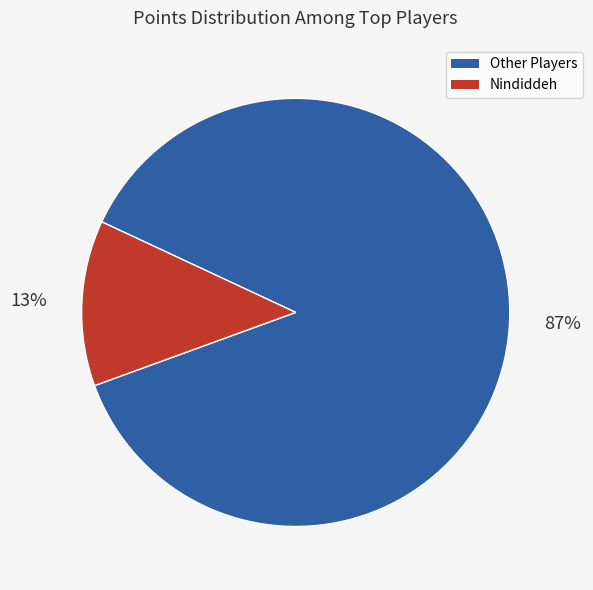

To the nearest percent, what is the average slice percentage?

50%